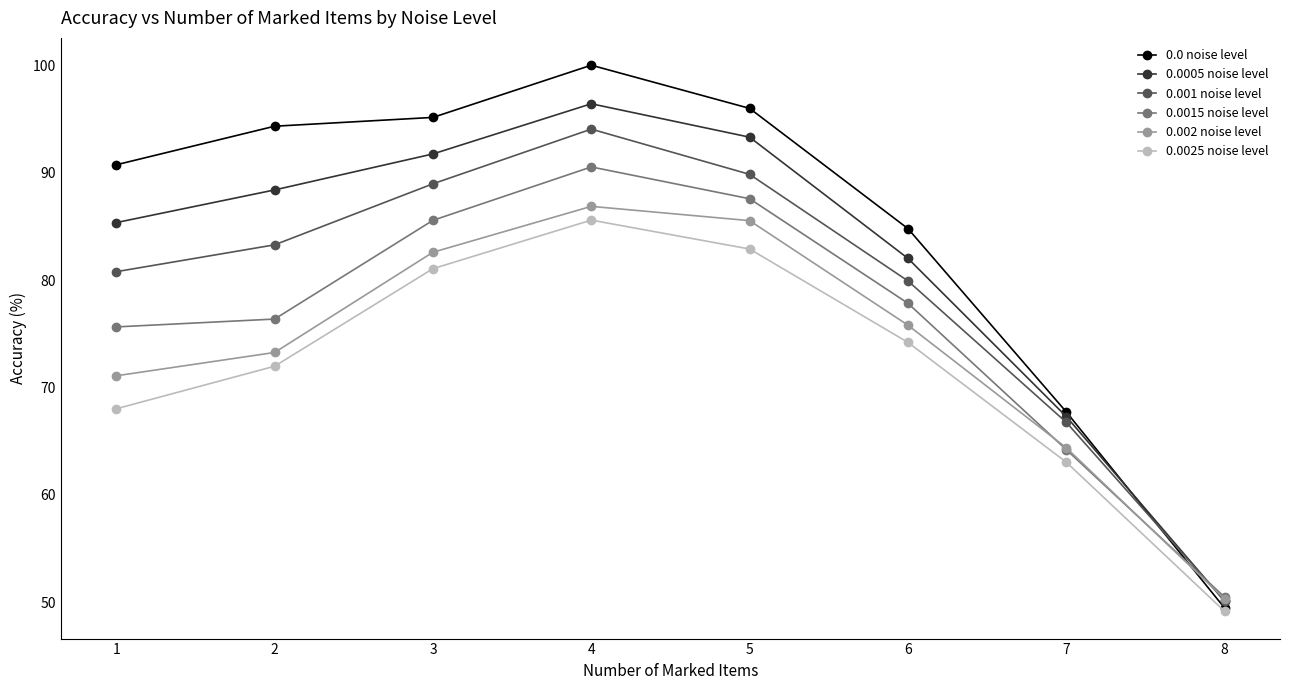

The 0.0005 noise level series shows 44.3 at 2. True or false?

False